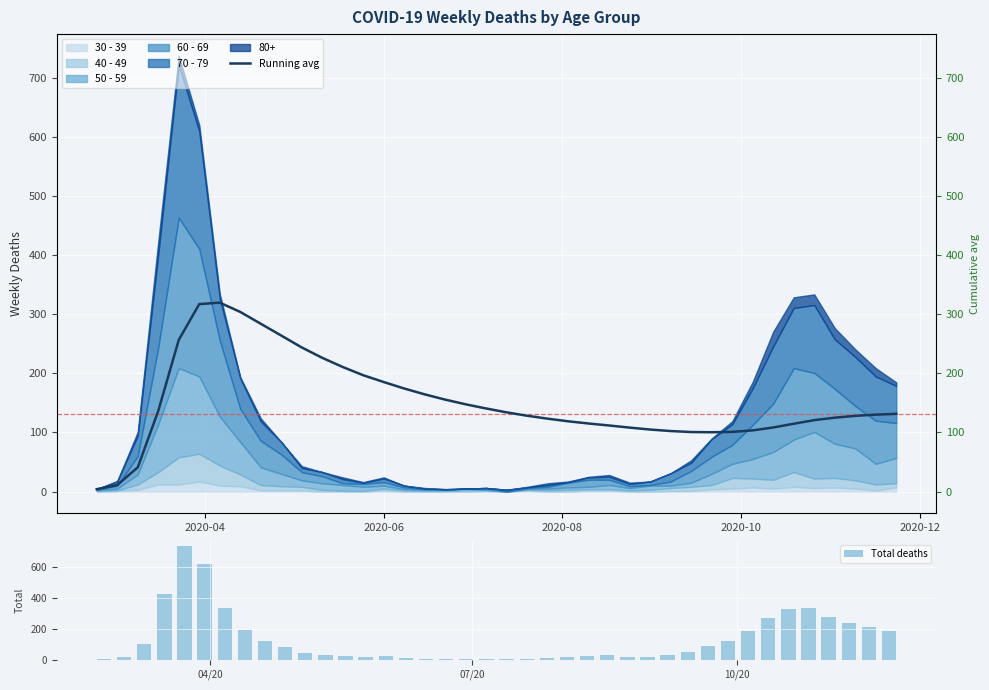

What is the average value of the Total deaths series?

132